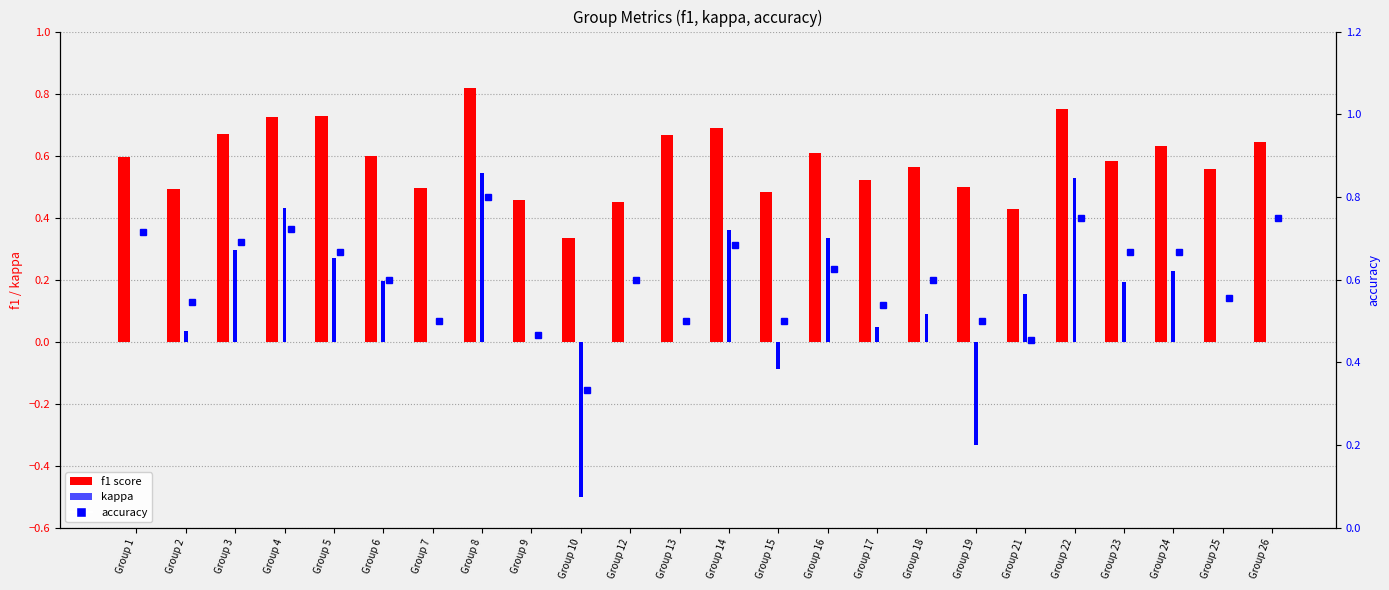

What is the highest value of the accuracy series?

0.8